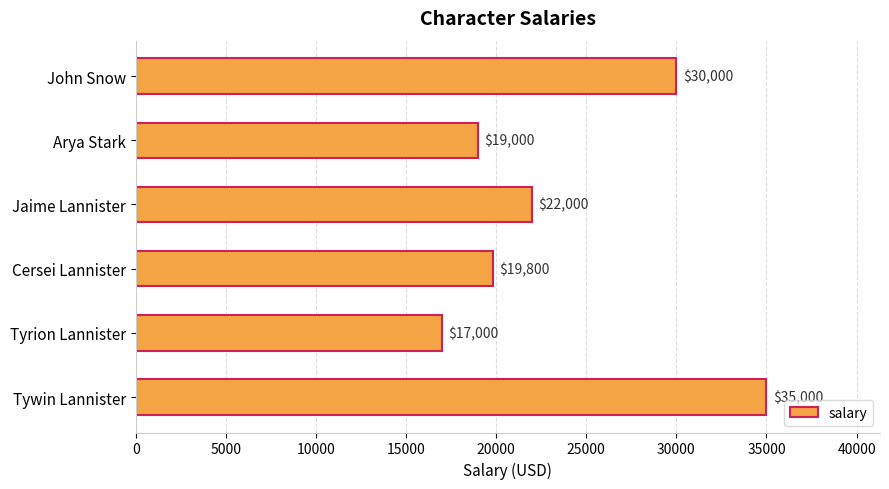

Reading top to bottom, list all the values displayed in this chart.

John Snow=30000	Arya Stark=19000	Jaime Lannister=22000	Cersei Lannister=19800	Tyrion Lannister=17000	Tywin Lannister=35000